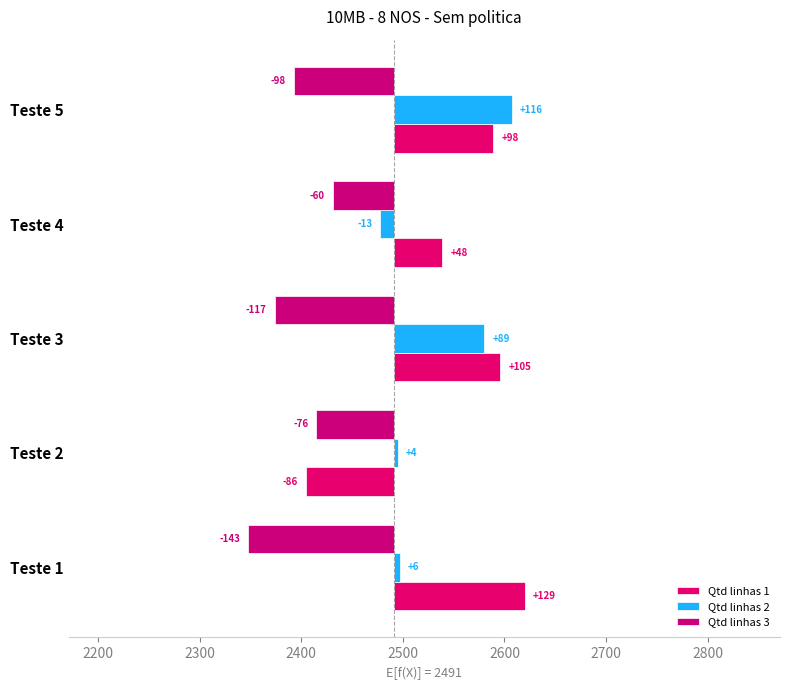

Is it true that Qtd linhas 1 equals 97.9 at Teste 5?

True